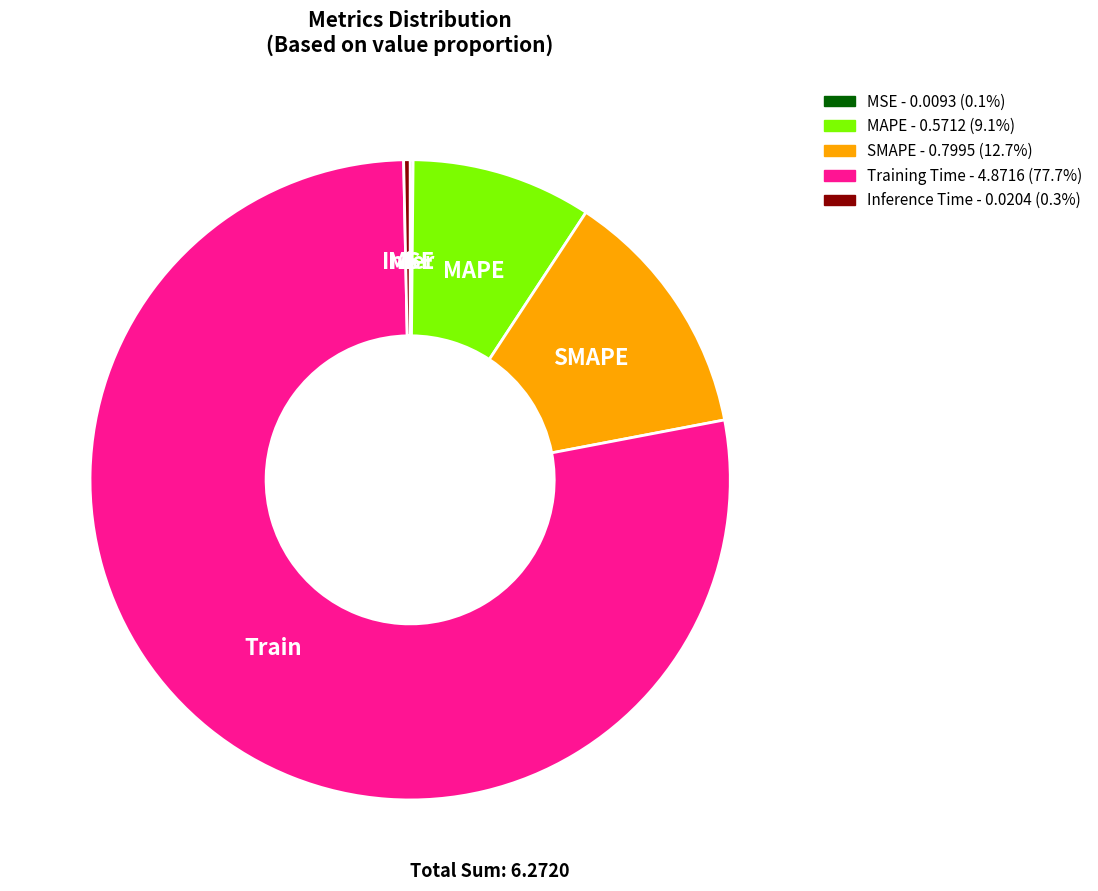

Between SMAPE and Training Time, which is larger?

Training Time